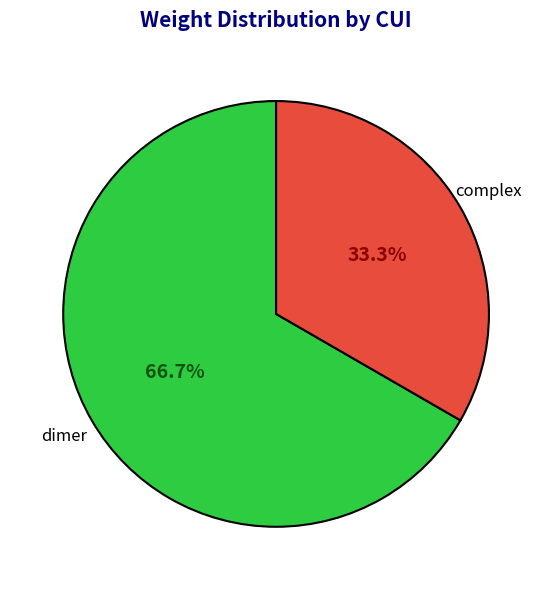

Does any single category account for the majority?

Yes